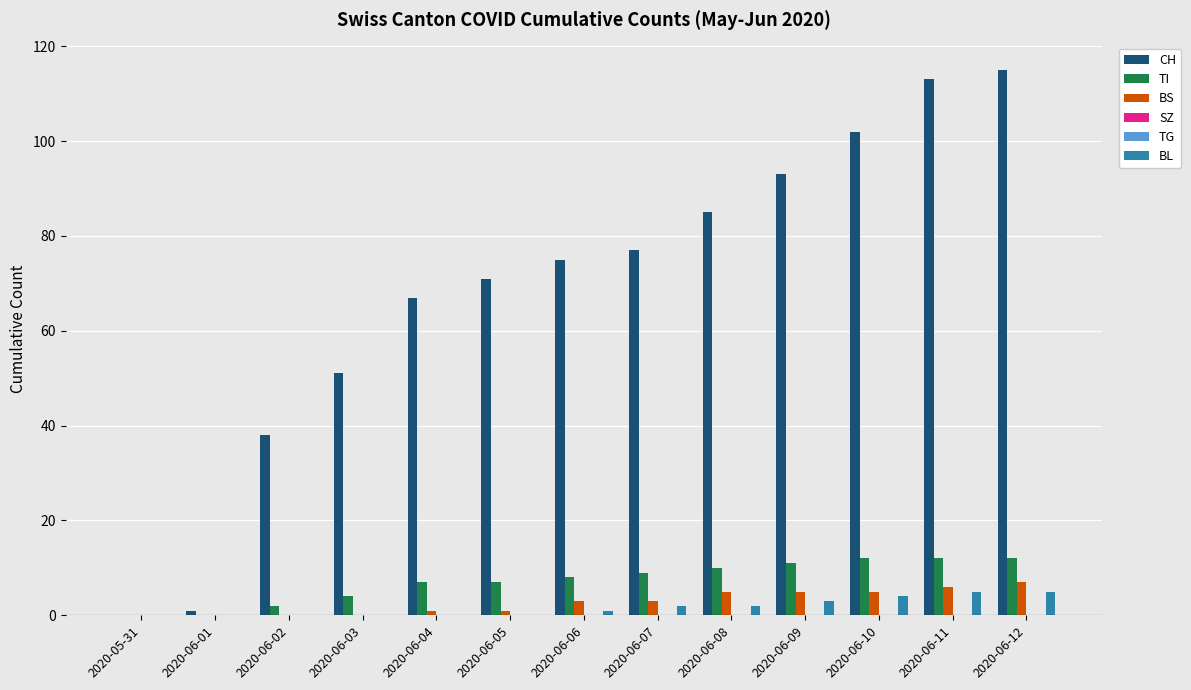

Reading left to right, list all the values displayed in this chart.

CH: 0	1	38	51	67	71	75	77	85	93	102	113	115
TI: 0	0	2	4	7	7	8	9	10	11	12	12	12
BS: 0	0	0	0	1	1	3	3	5	5	5	6	7
SZ: 0	0	0	0	0	0	0	0	0	0	0	0	0
TG: 0	0	0	0	0	0	0	0	0	0	0	0	0
BL: 0	0	0	0	0	0	1	2	2	3	4	5	5